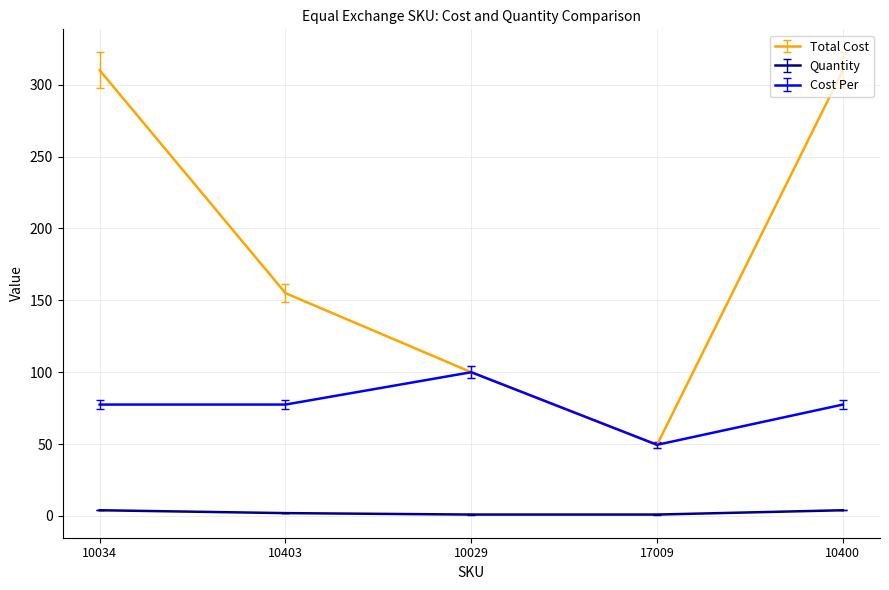

Is the value of Cost Per at 10400 greater than the value of Quantity at 10034?

Yes